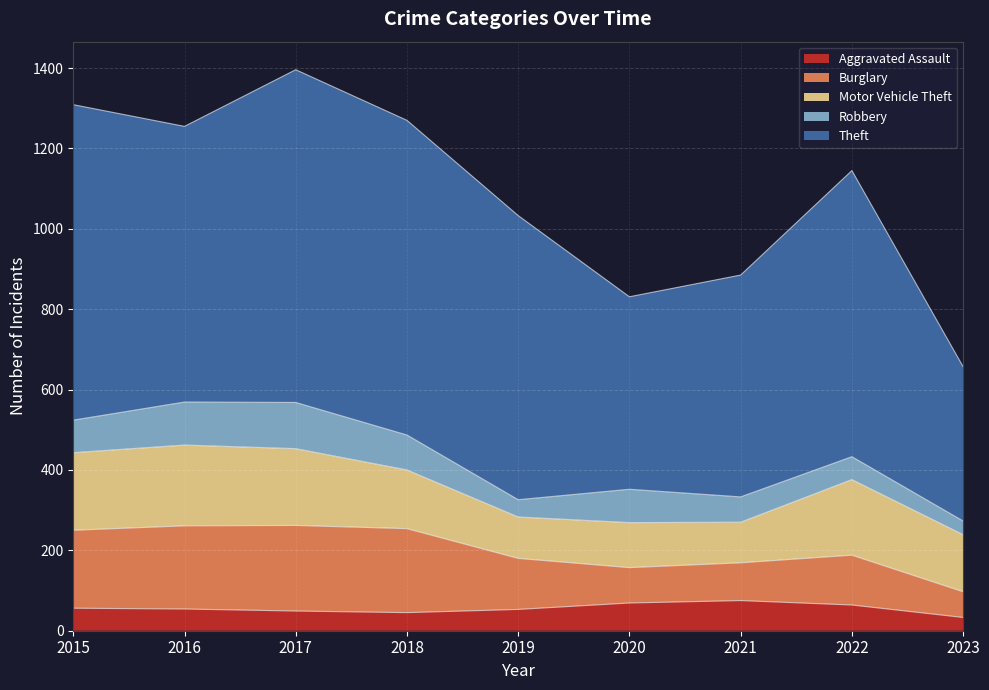

The Burglary series shows 47 at 2020. True or false?

False